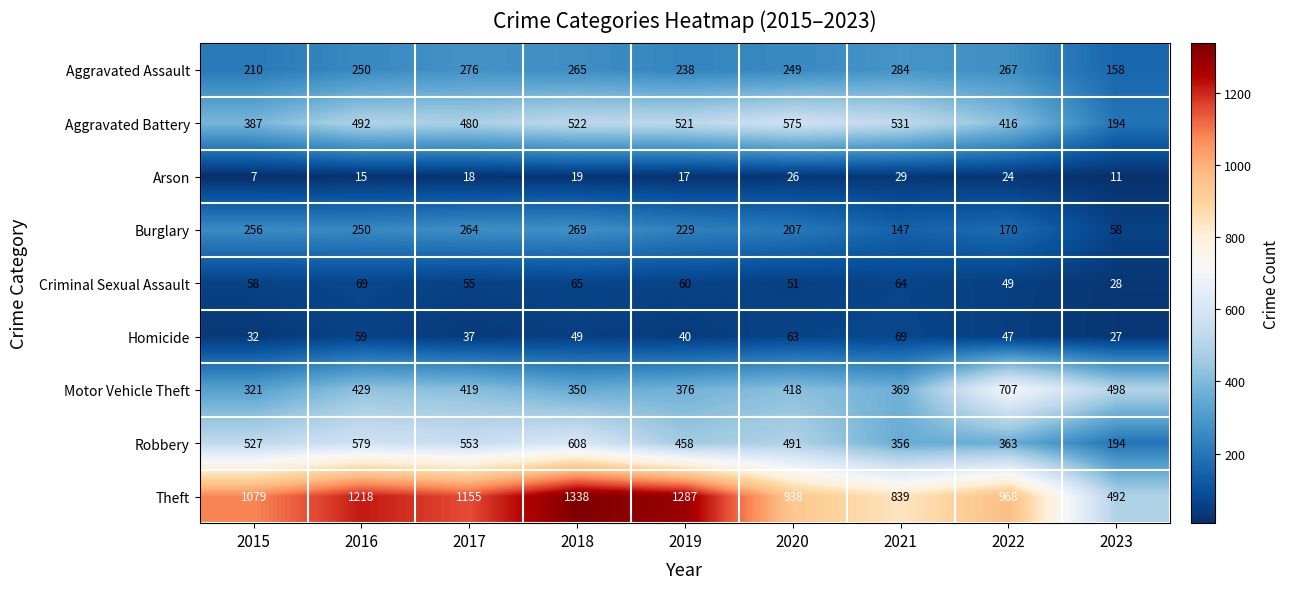

What is the average value of the Theft series?

1035